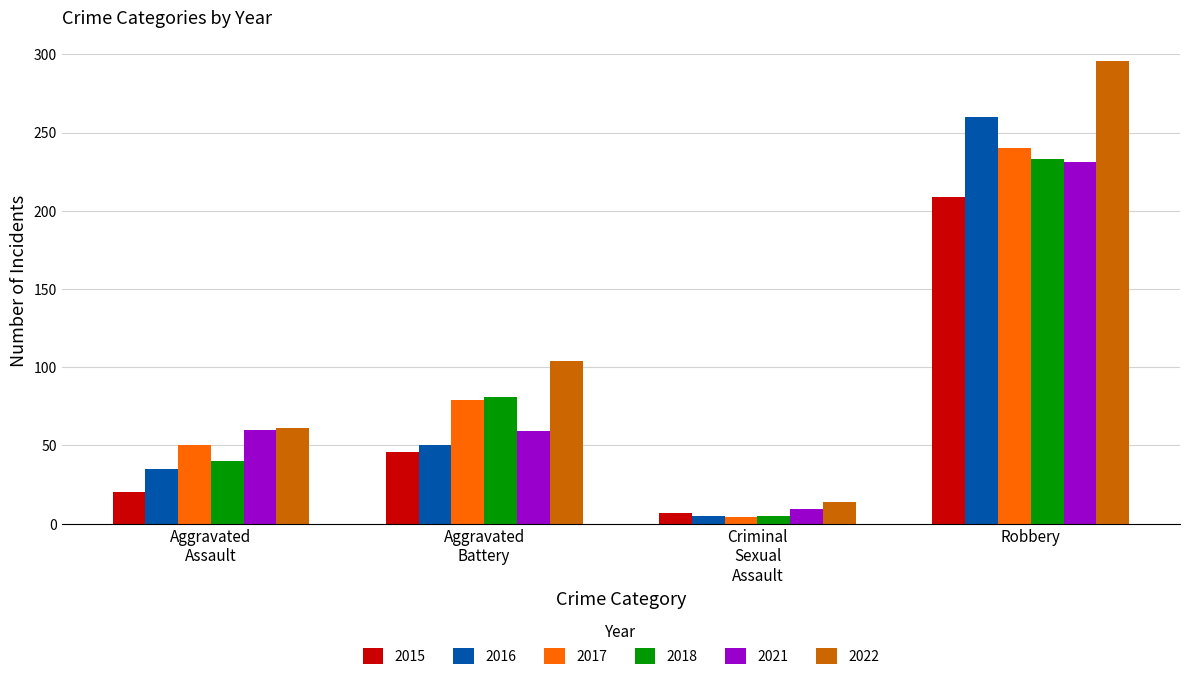

Which series has the largest total across all categories?

2022